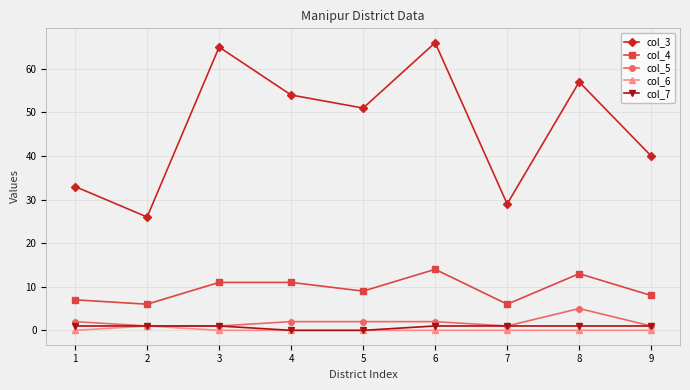

The value of col_3 at 9 is 40. True or false?

True